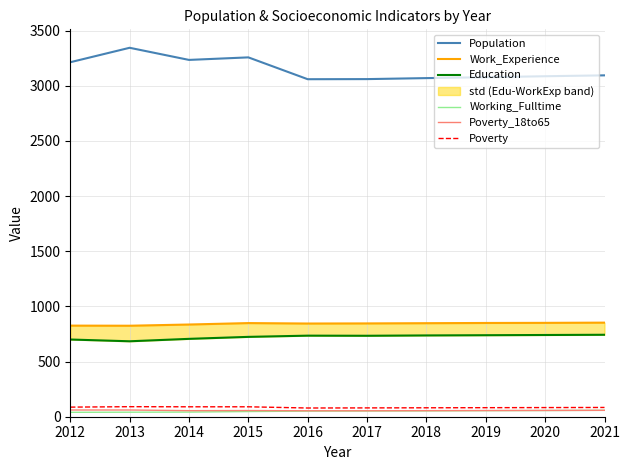

Does the chart have visible grid lines?

Yes